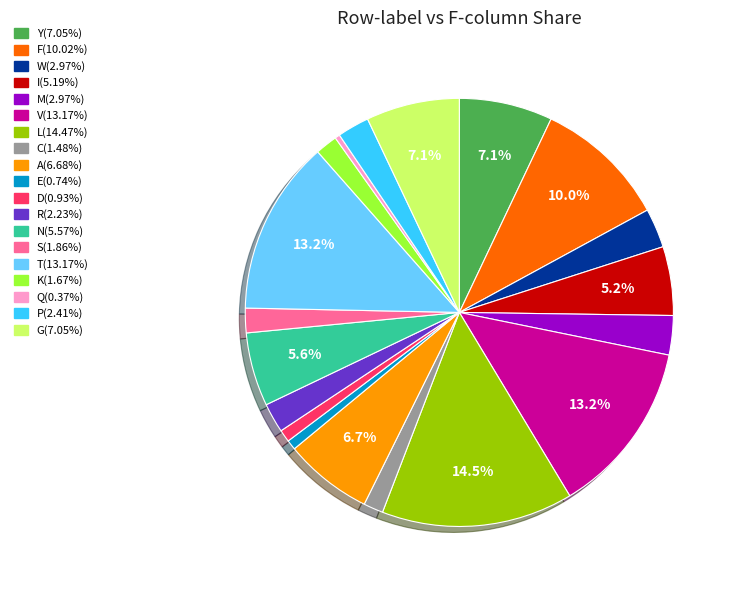

Does any single category account for the majority?

No